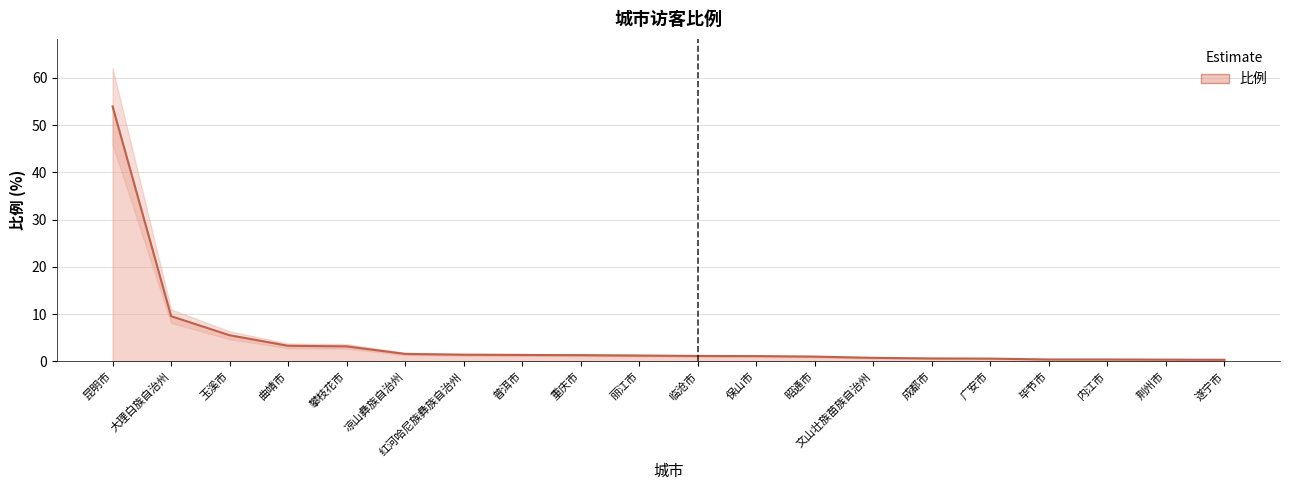

Which category has the lowest value across all series?

遂宁市